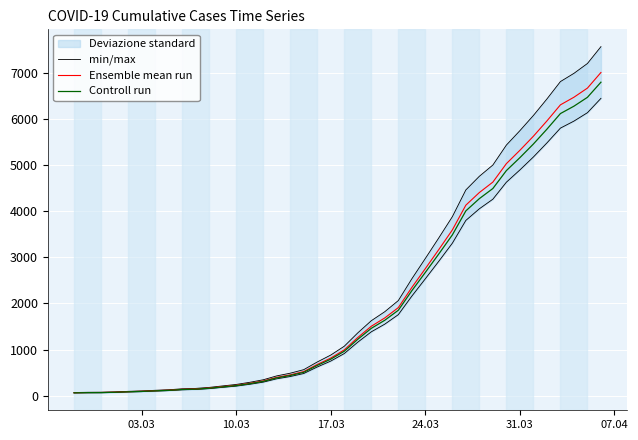

How many values in the Controll run series are below 962?

20